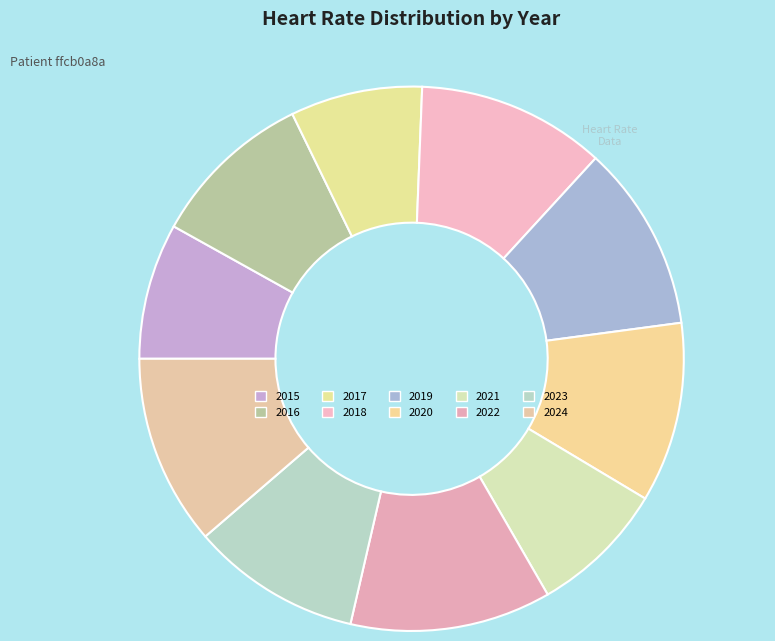

How many slices are in this pie chart?

10